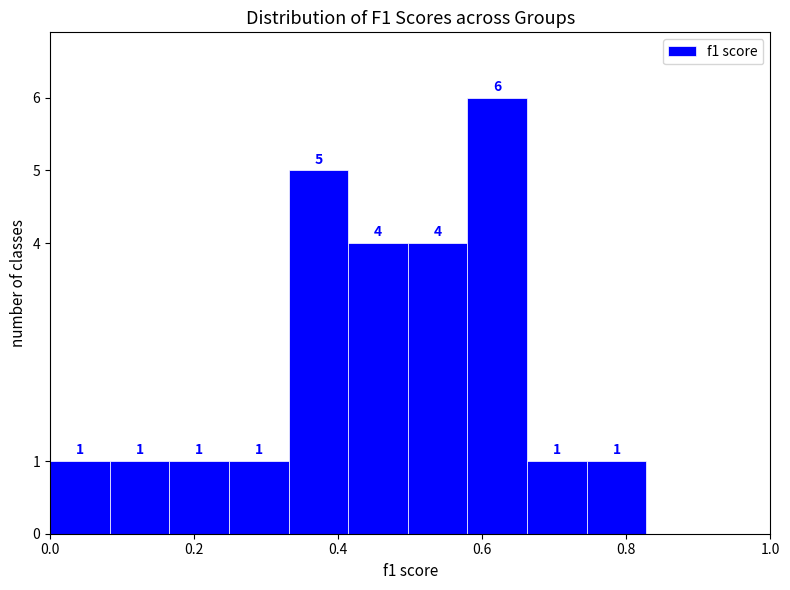

Reading left to right, list every bar in this chart as the range it spans on the x-axis followed by its height. The bar edges are not printed on the chart, so give them approximately, as read against the axis.

0.00 to 0.08: 1
0.08 to 0.16: 1
0.16 to 0.24: 1
0.24 to 0.34: 1
0.34 to 0.42: 5
0.42 to 0.50: 4
0.50 to 0.58: 4
0.58 to 0.66: 6
0.66 to 0.74: 1
0.74 to 0.82: 1